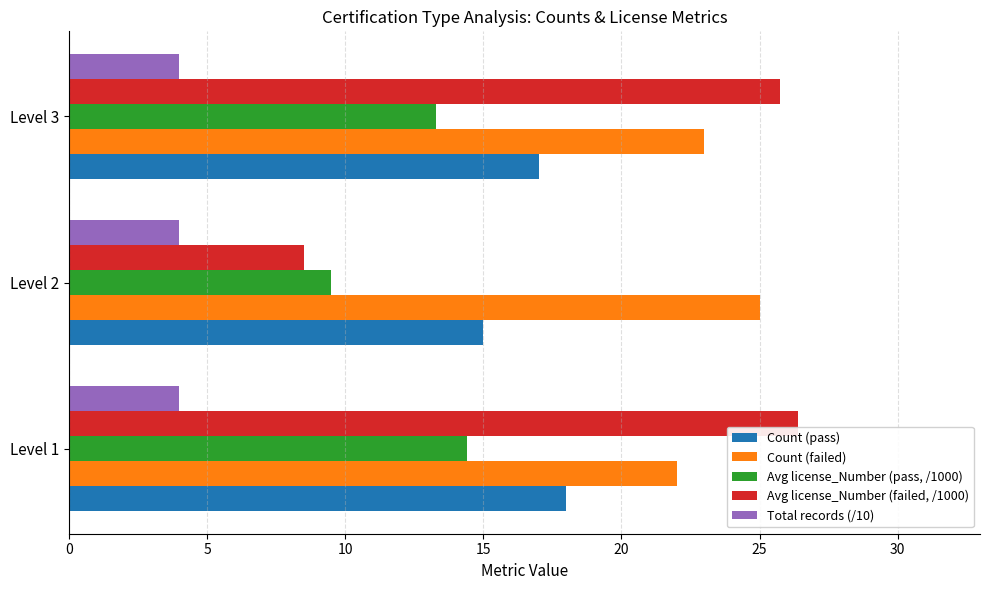

How many series are shown in this chart?

5